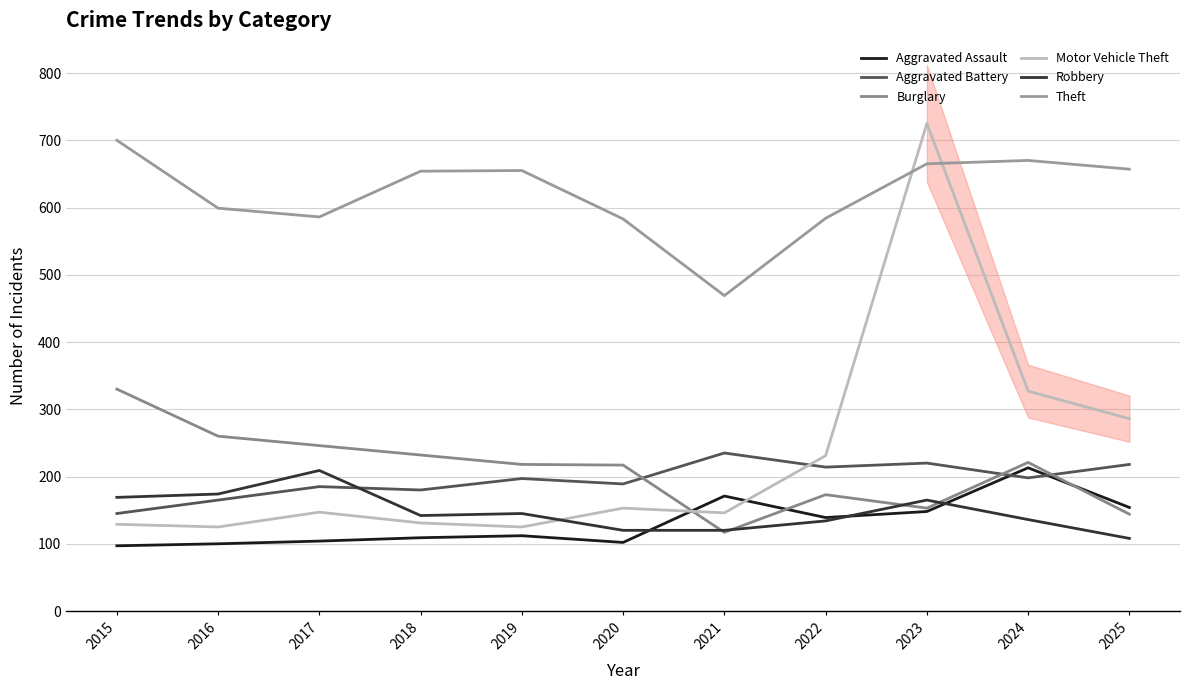

Count the number of data series in this chart.

6